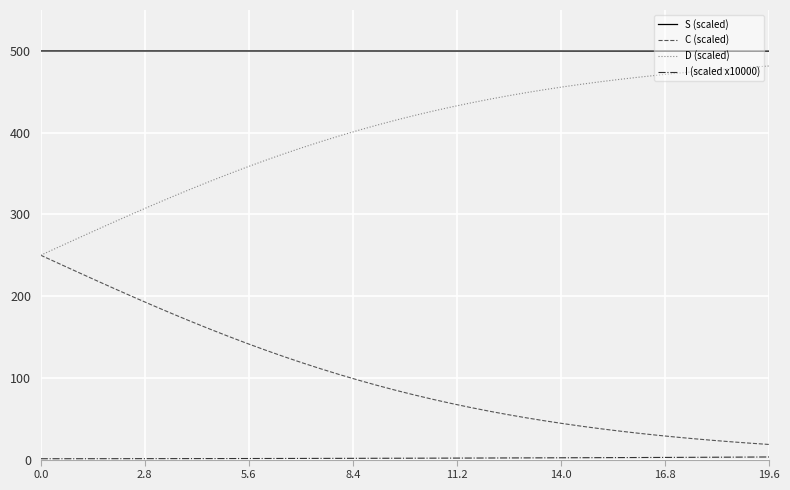

Does the chart have visible grid lines?

Yes